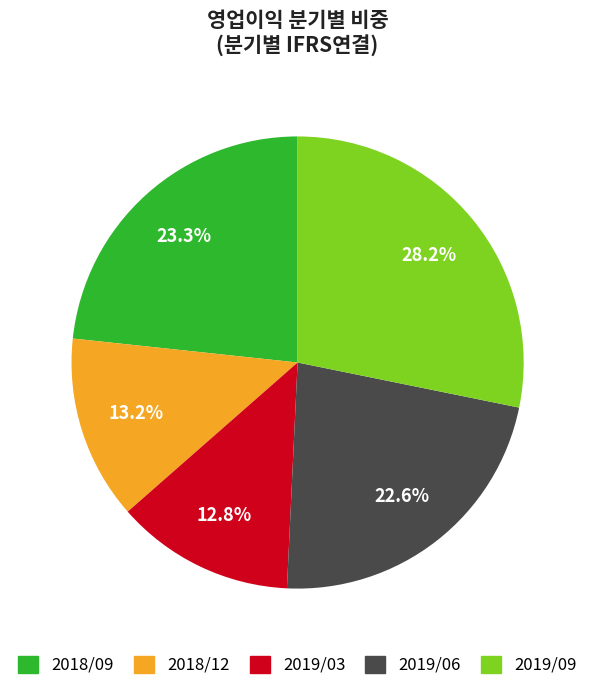

How many segments does this pie chart have?

5